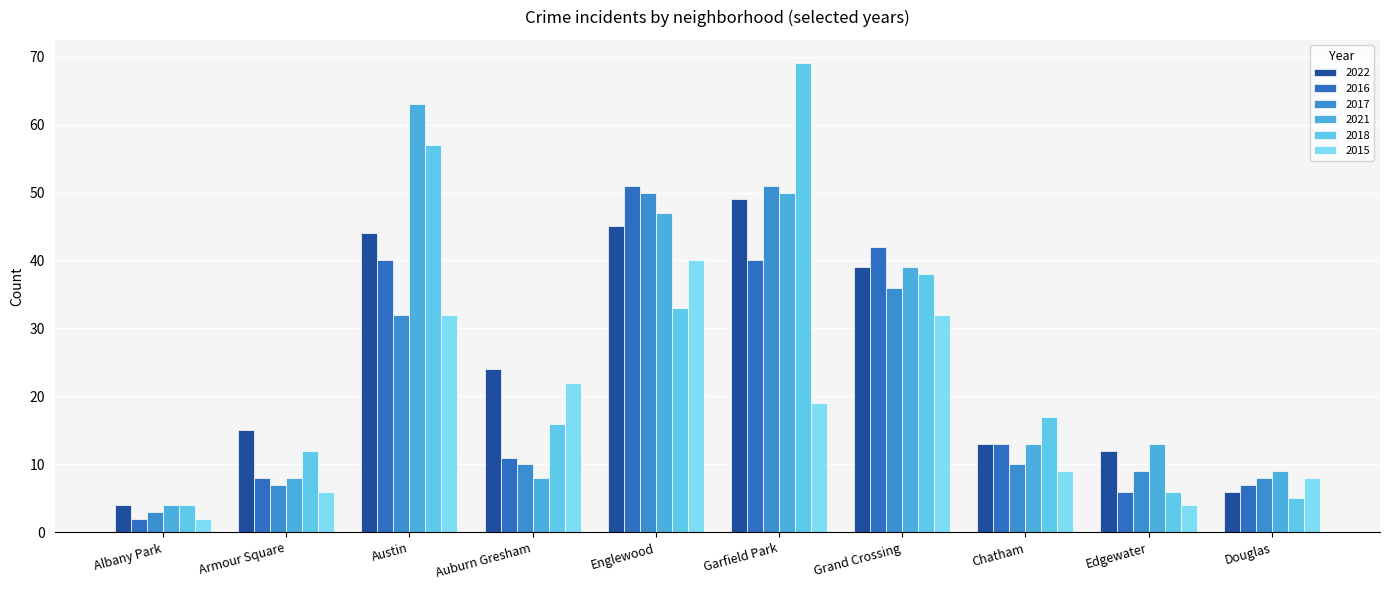

Does the chart contain any negative values?

No